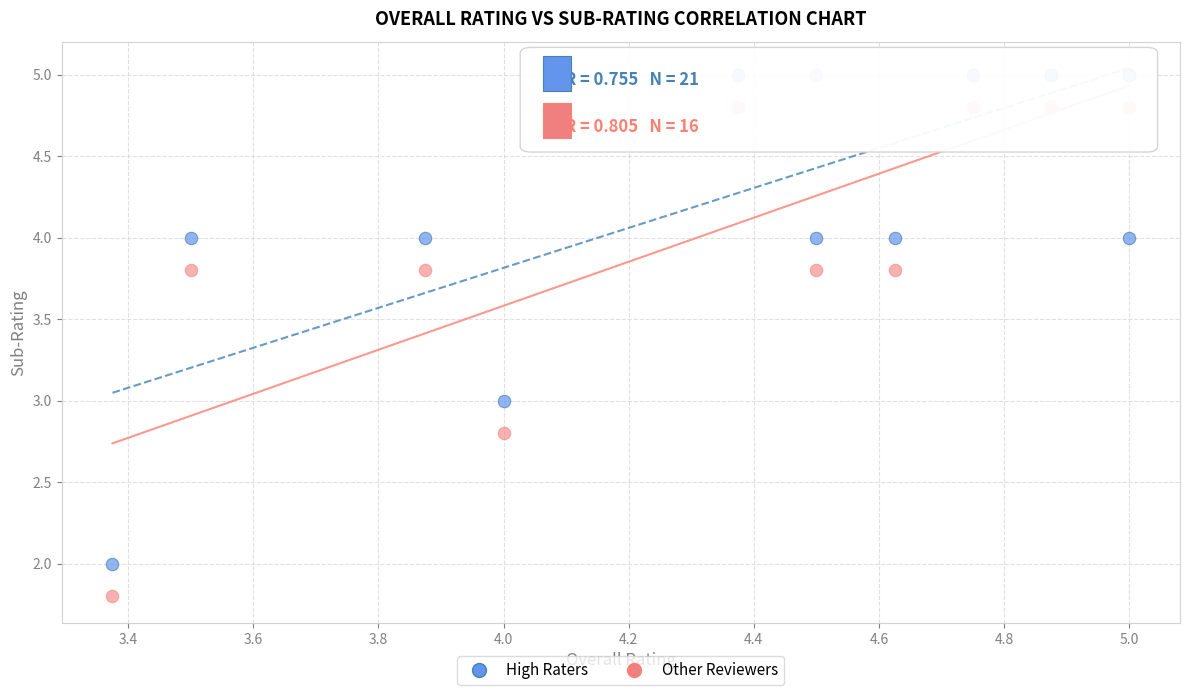

Which series contains the lowest Y value?

Other Reviewers